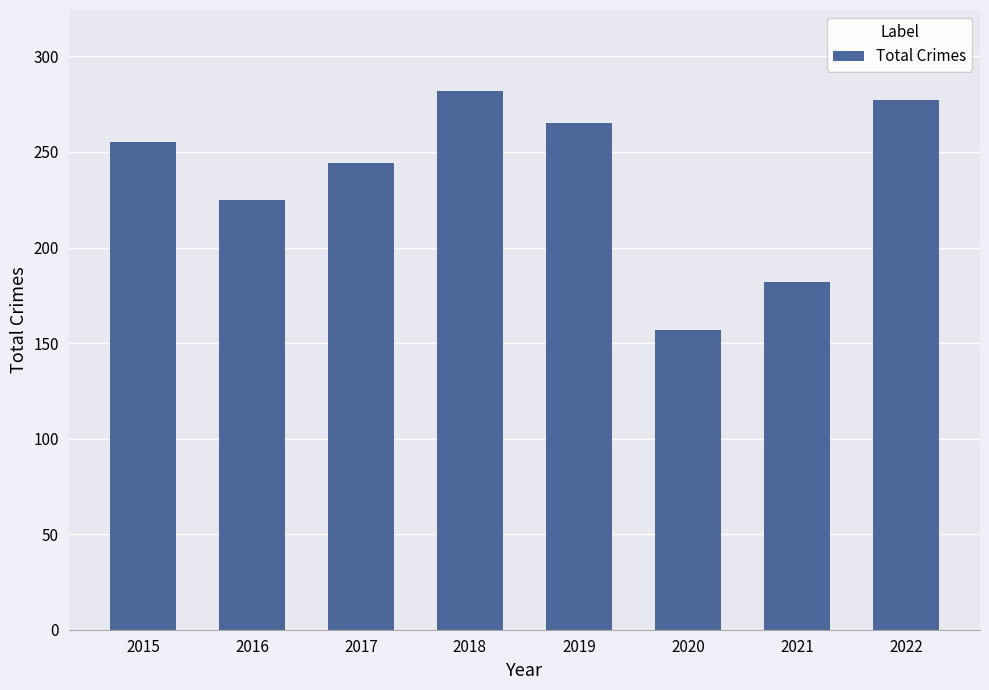

How many series are shown in this chart?

1